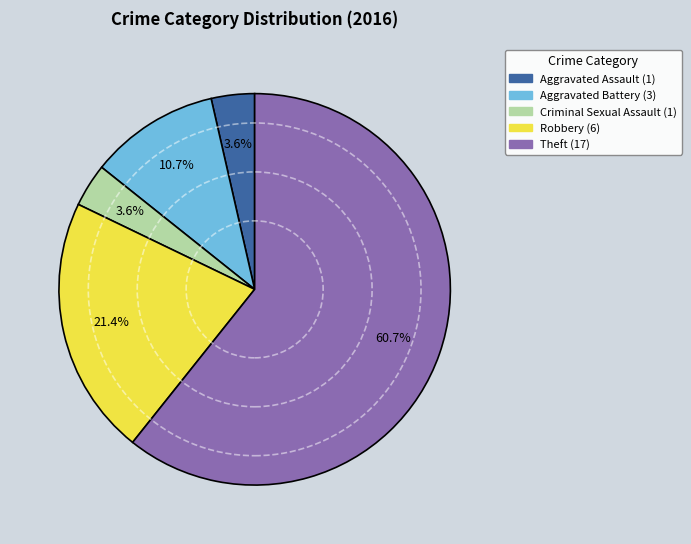

What is the ratio of the value at Theft to the value at Aggravated Battery?

5.7